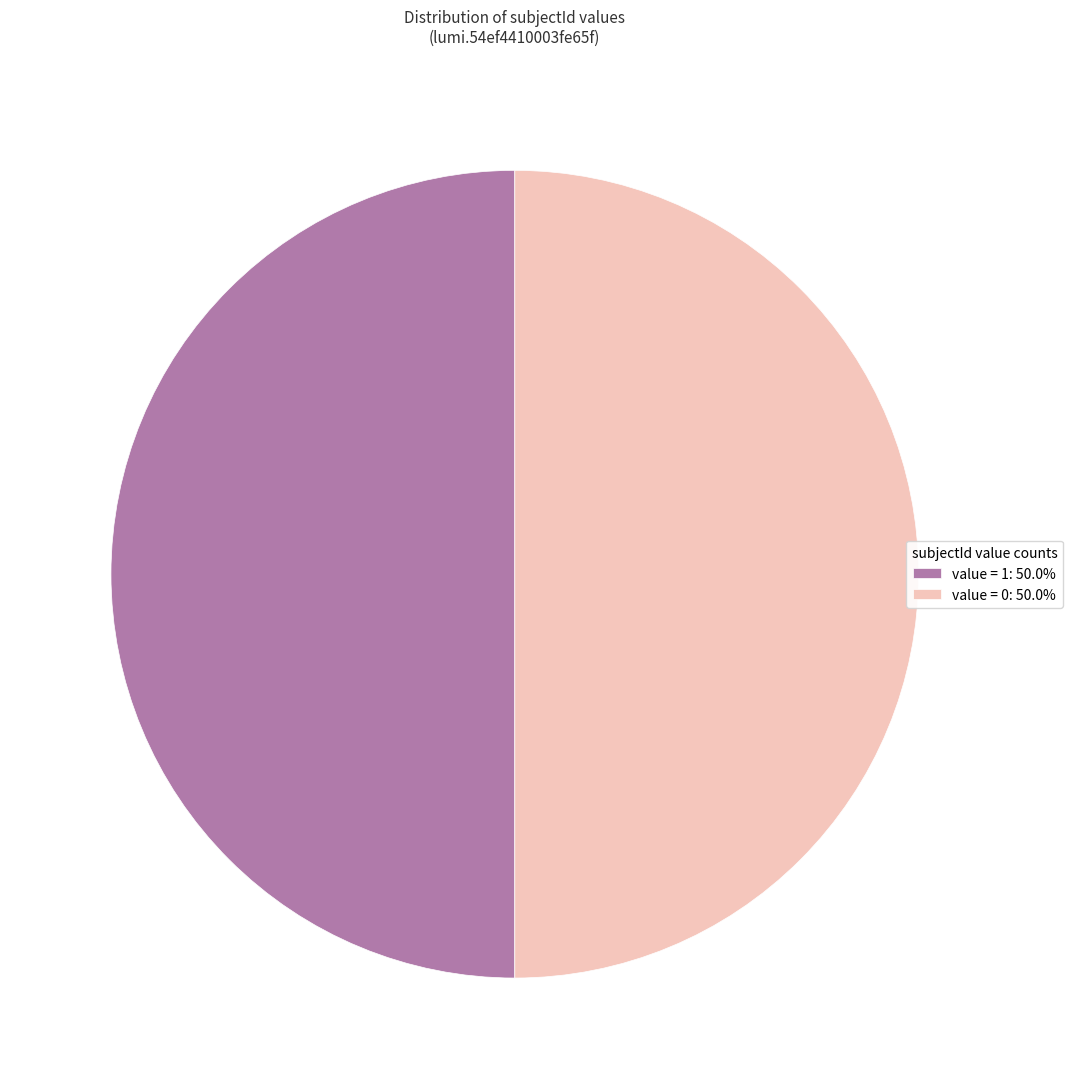

Is the sum of value = 1: 50.0% and value = 0: 50.0% greater than half?

Yes